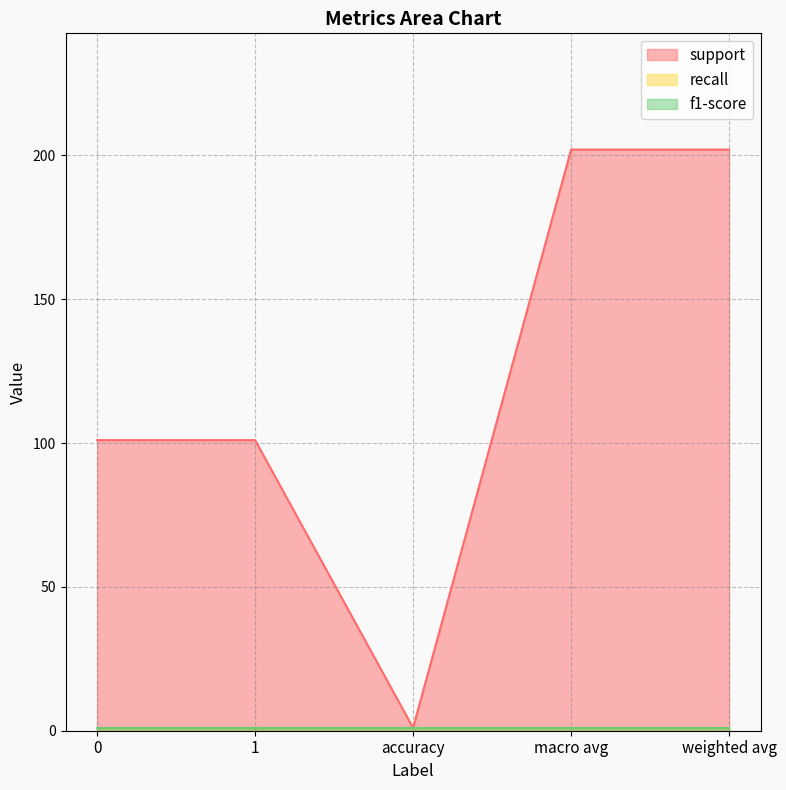

What is the label of the 2nd point from the right?

macro avg